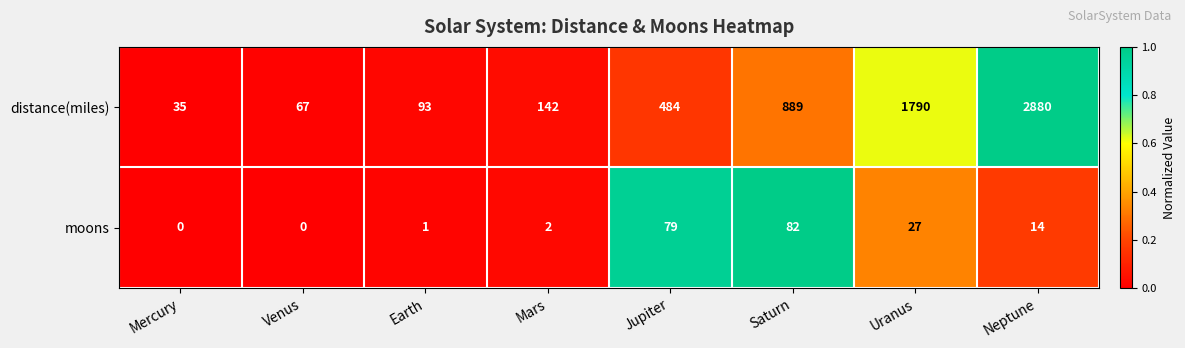

Reading left to right, what are all the values shown in this chart?

distance(miles): 35	67	93	142	484	889	1790	2880
moons: 0	0	1	2	79	82	27	14